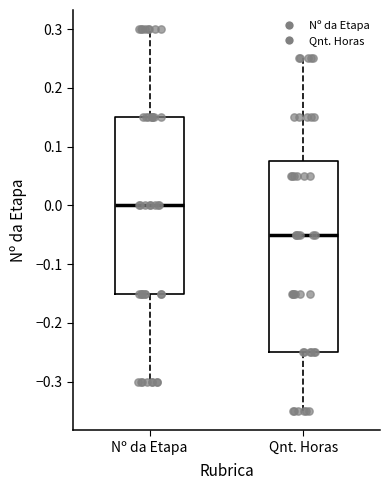

Reading left to right, transcribe this box plot: for each box, give where its median line is, the range the box spans, and where its two whiskers end, as read against the y-axis. The values are not printed on the chart, so give them approximately, as read against the axis.

Nº da Etapa: median 0.00, box -0.15 to 0.15, whiskers -0.30 to 0.30
Qnt. Horas: median -0.05, box -0.25 to 0.08, whiskers -0.35 to 0.25